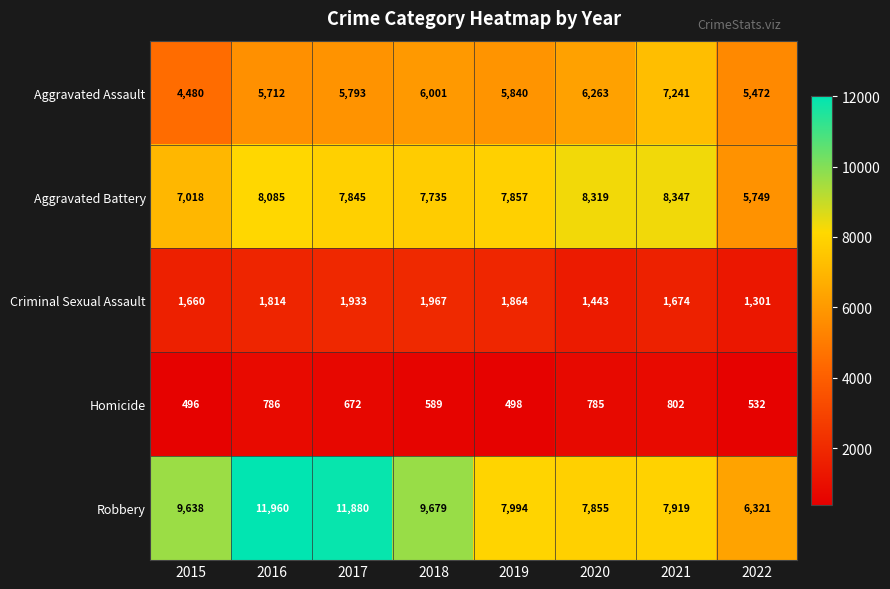

At how many categories does at least one series exceed 11834?

2